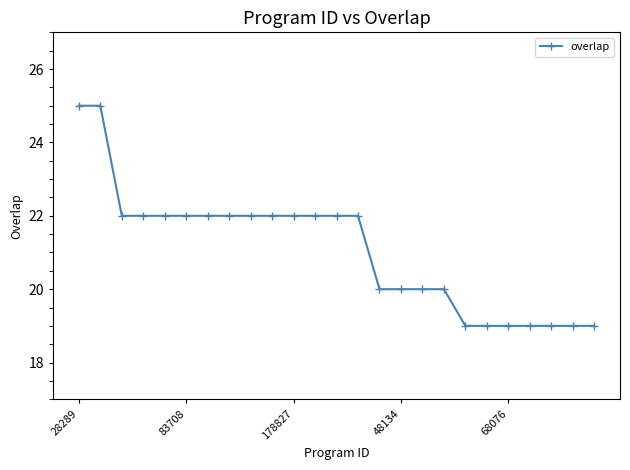

What is the difference between the second highest and minimum values?

6